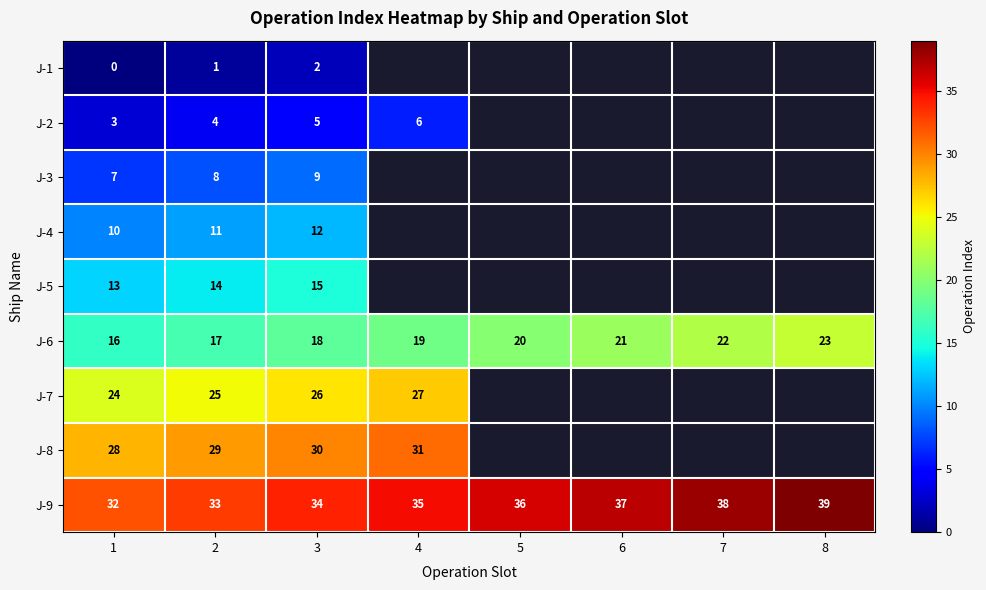

What is the total value across all series at 1?

133